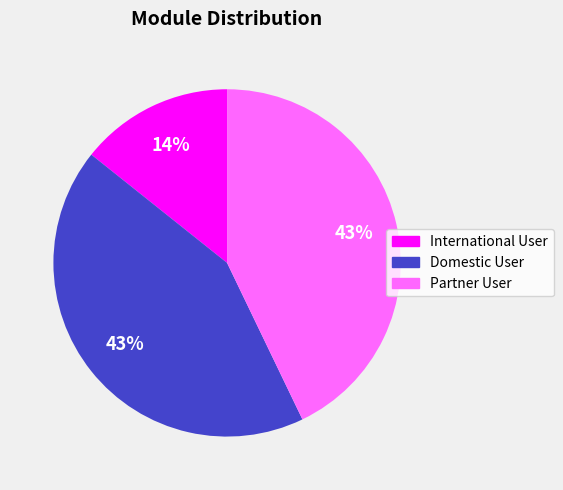

Approximately how many times larger is the value at Domestic User compared to Partner User?

1.0